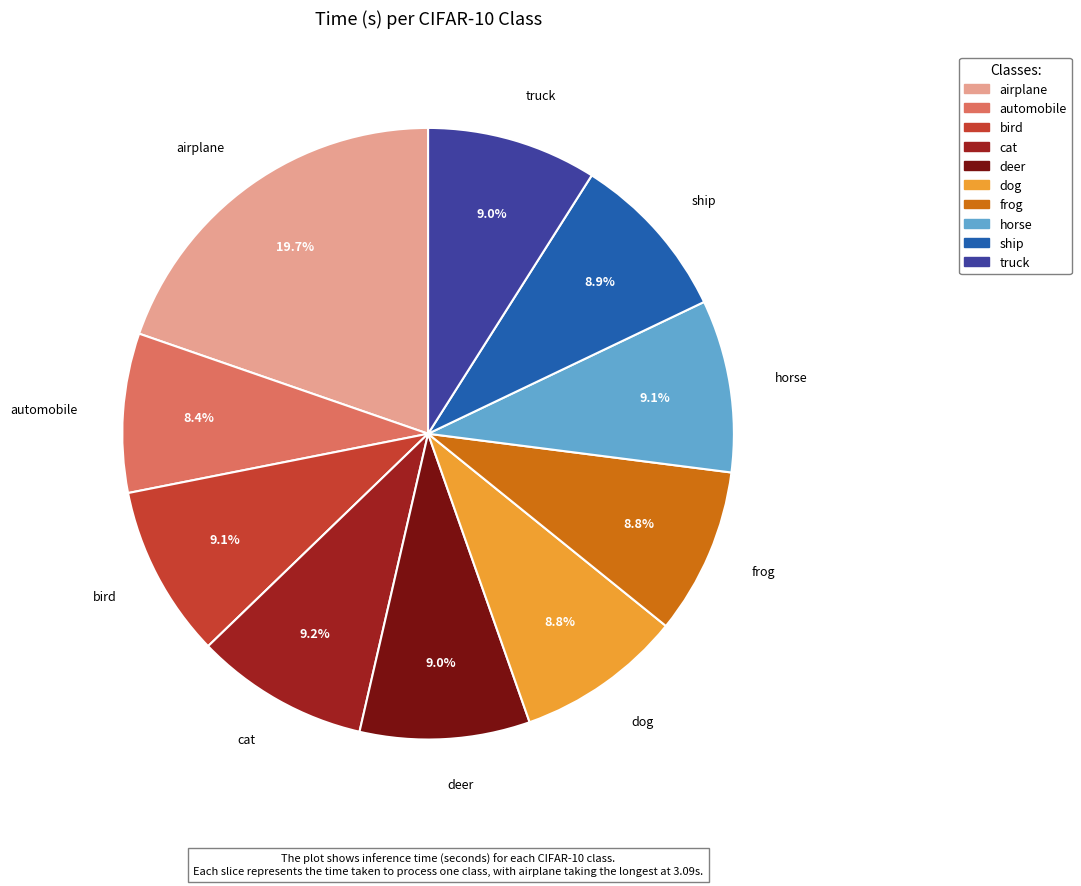

To the nearest percent, what portion does ship represent?

9%